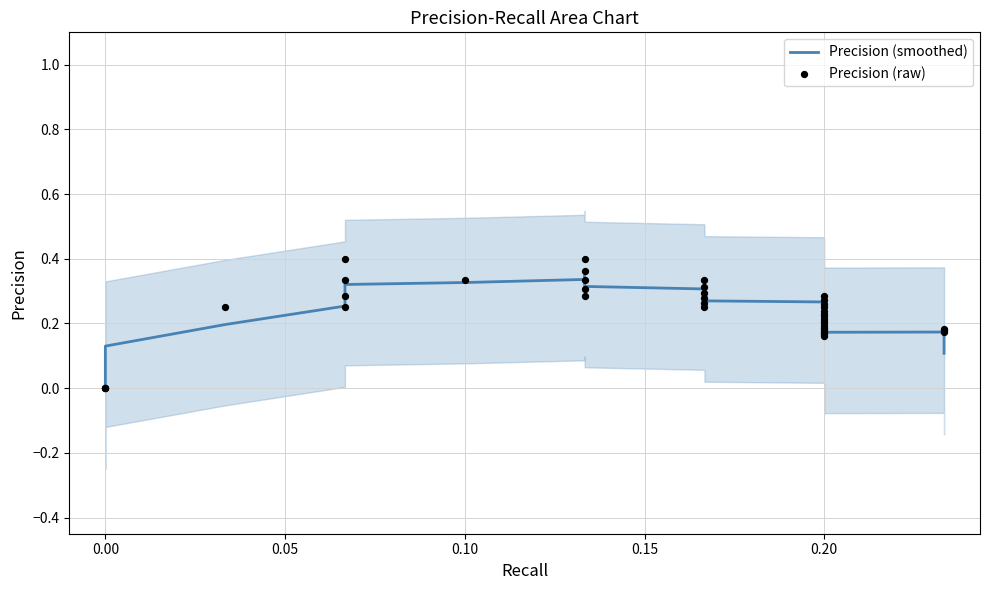

What is the total value across all series at 0.00?

0.1